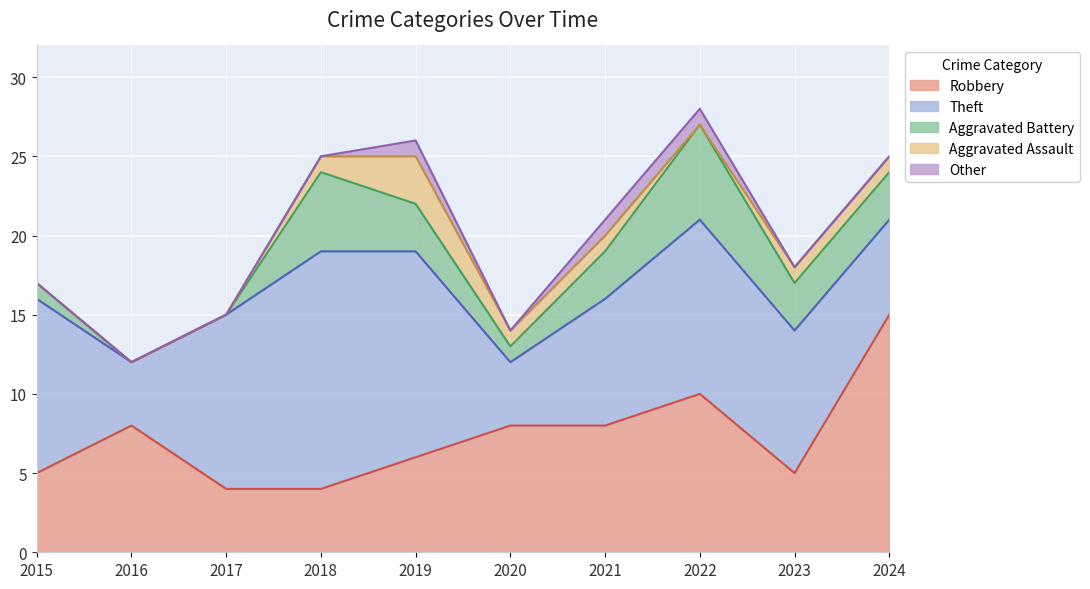

How many interior local valleys does the Theft series have?

2